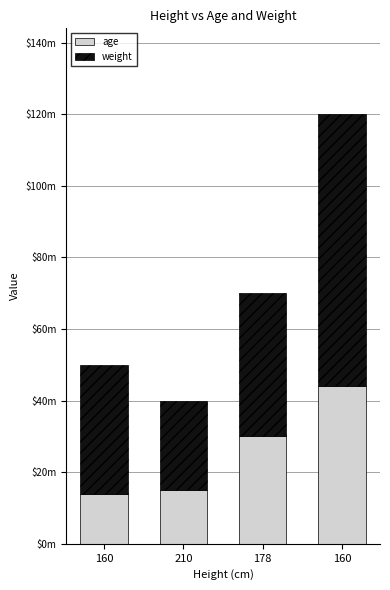

What is the label of the 3rd bar from the left?

178